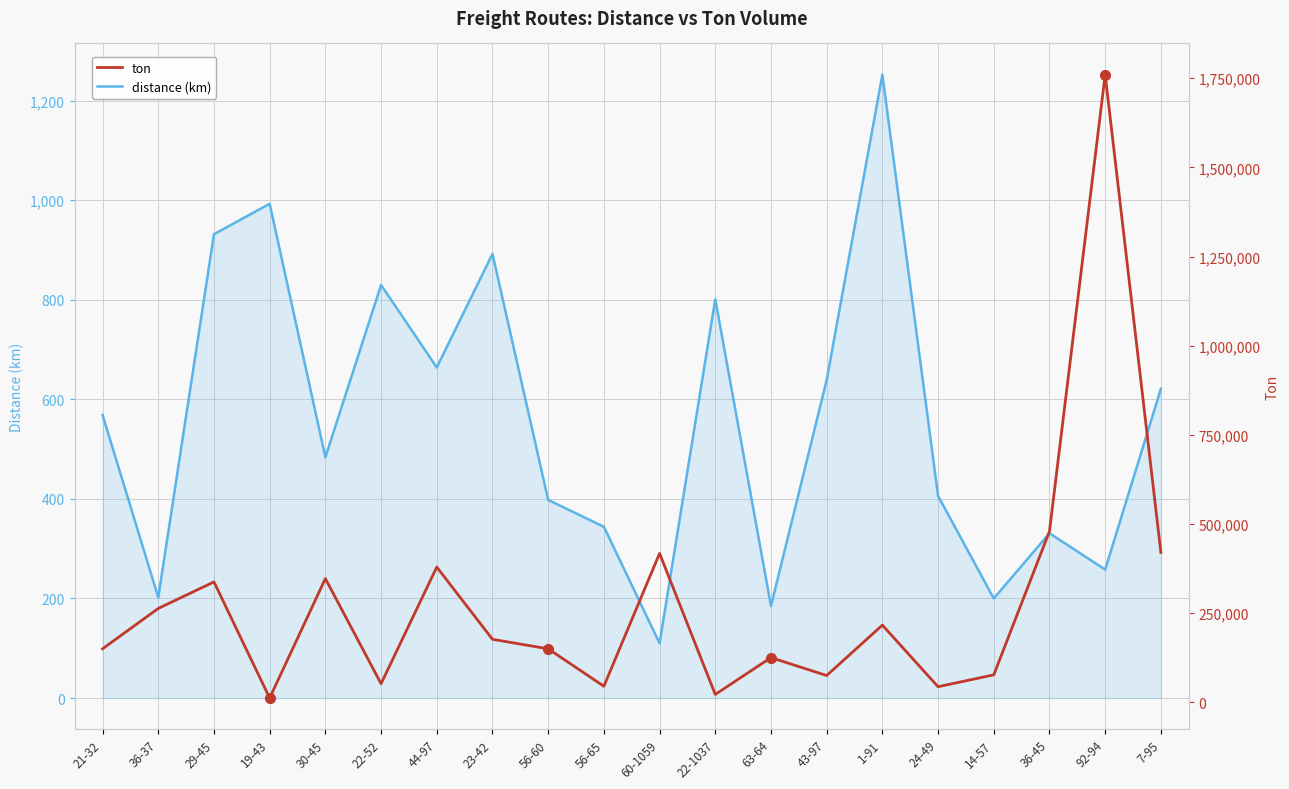

Rank the series by their maximum value, from lowest to highest.

distance (km), ton